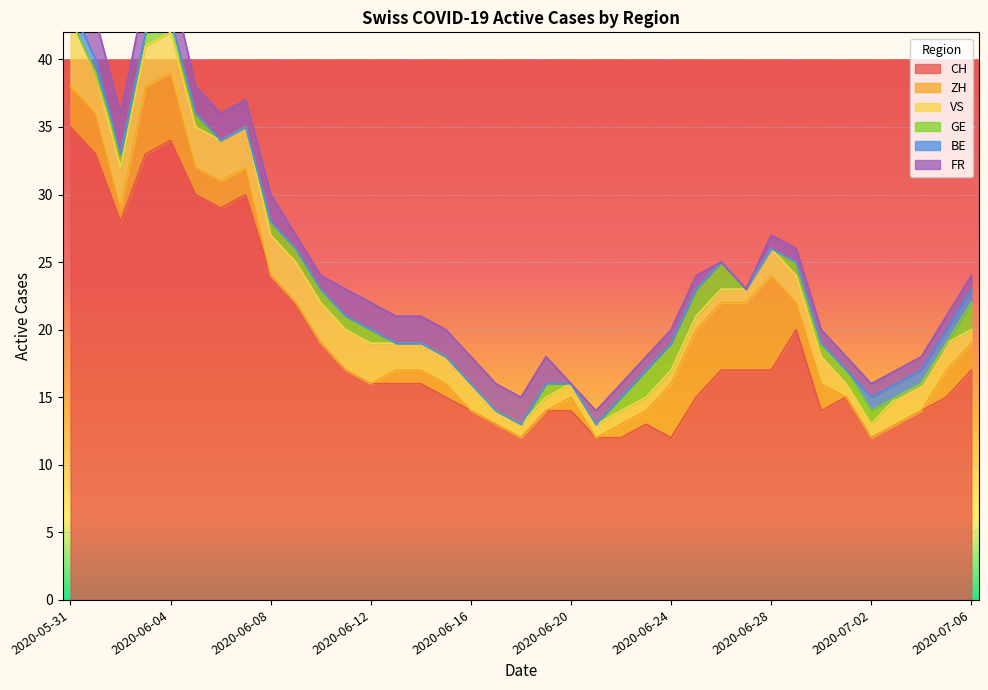

Rank the series by their maximum value, from highest to lowest.

CH, ZH, VS, FR, GE, BE